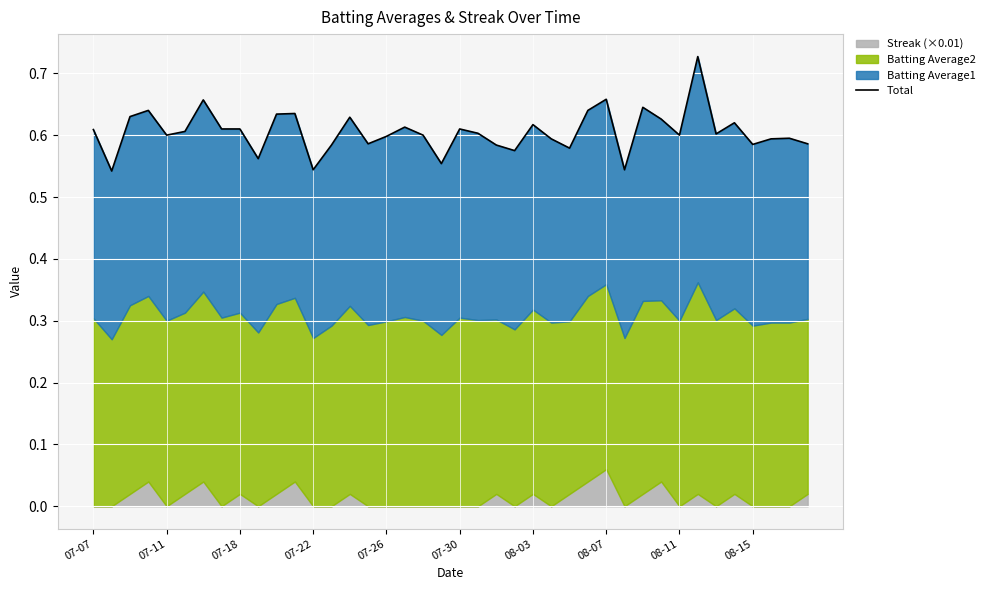

How many values are between 0 and 1?

40